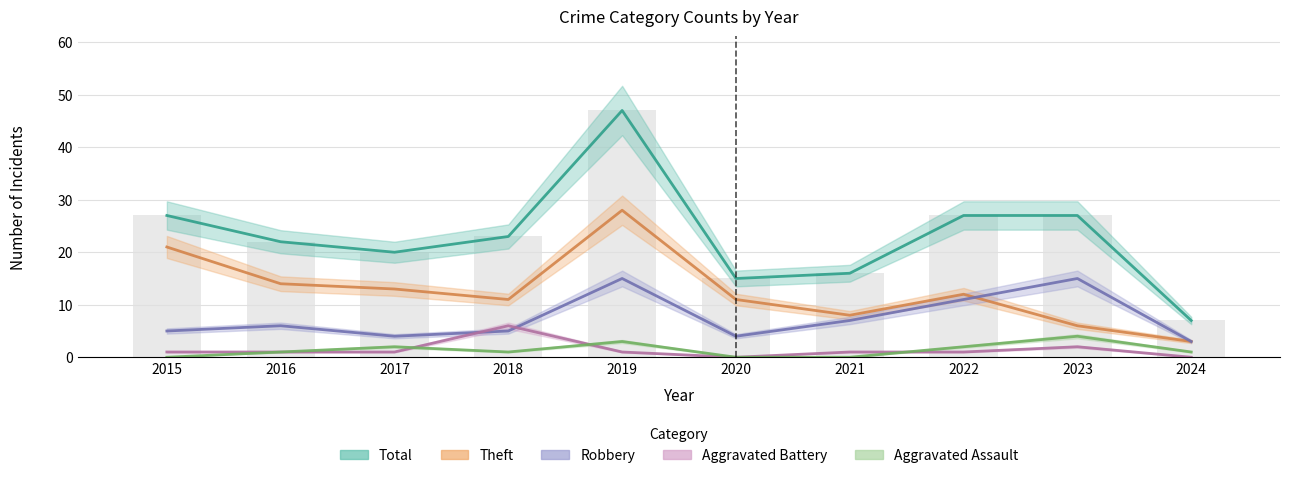

What is the sum of the Robbery values at 2022 and 2017?

15